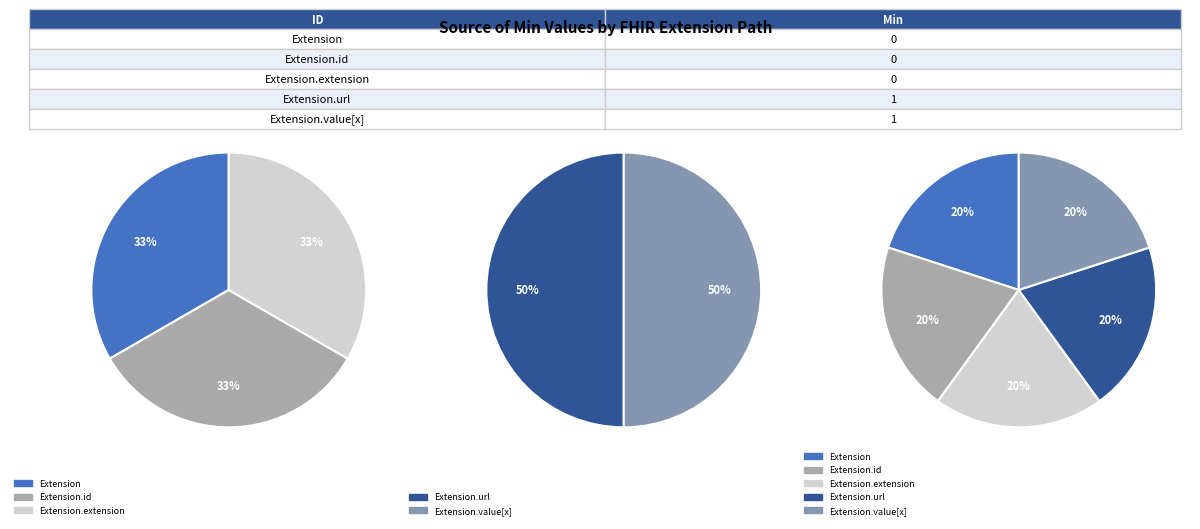

How many slices are in this pie chart?

5